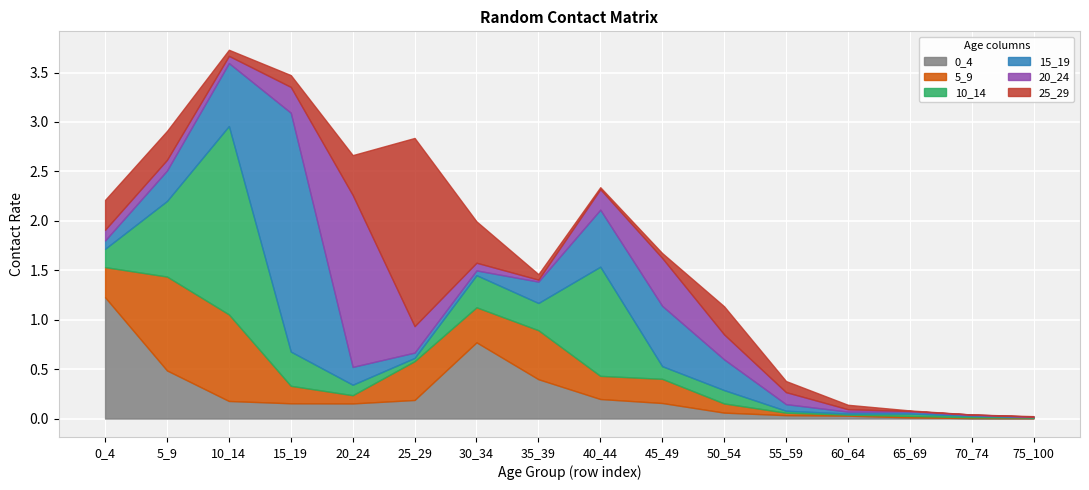

What is the maximum value for 0_4?

1.2